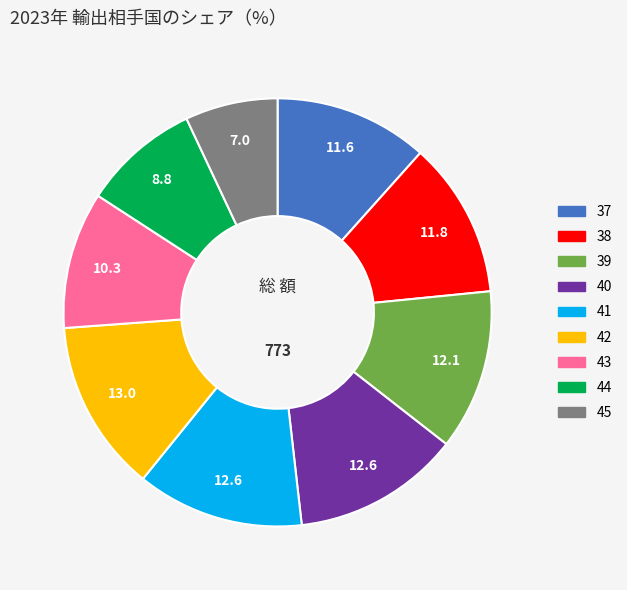

How many slices are in this pie chart?

9